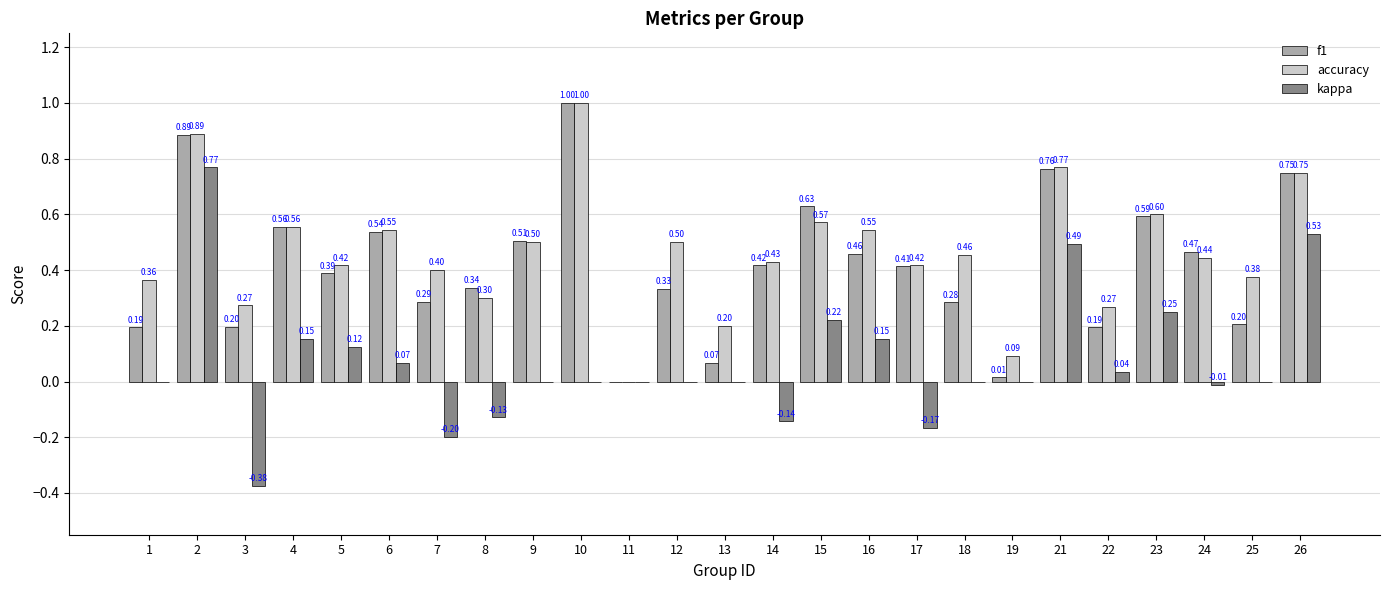

Where is accuracy nearest to the value 0?

11